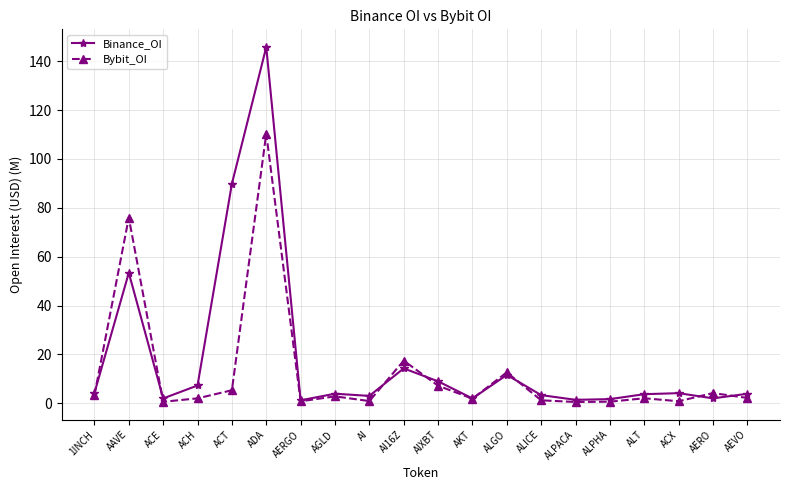

What is the label of the 1st point from the left?

1INCH